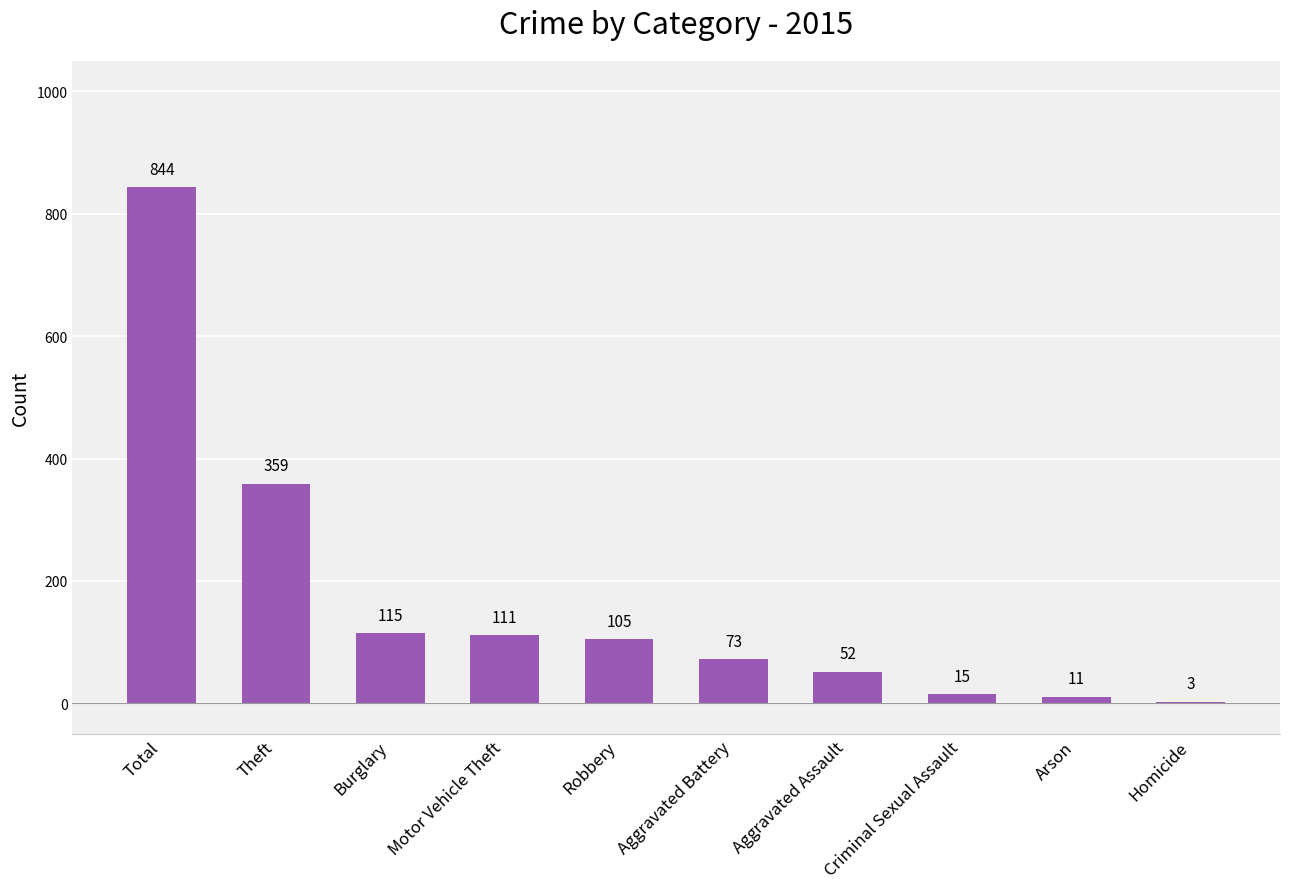

The value at Robbery is 105. True or false?

True